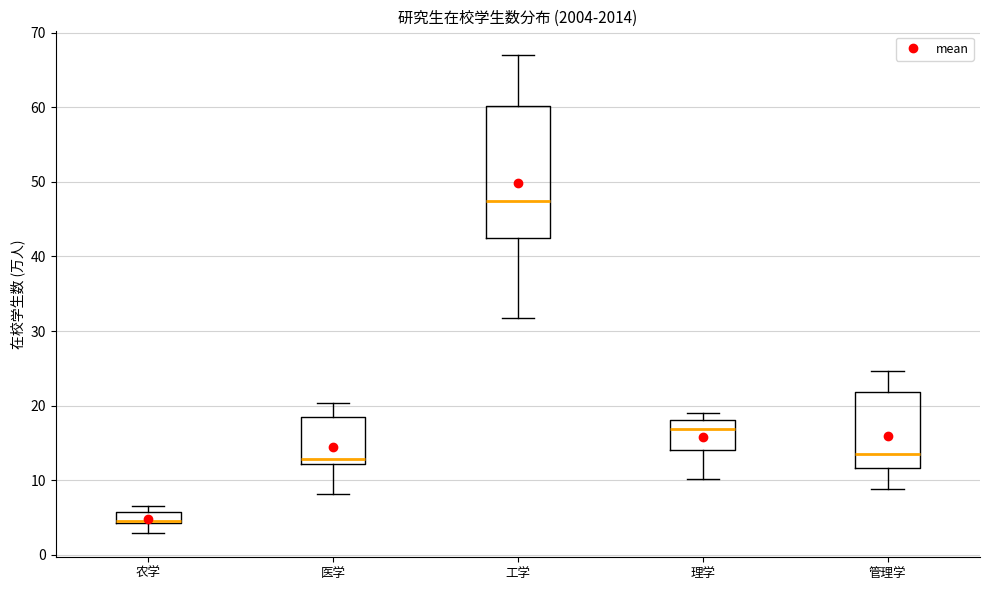

Where does the lower whisker of the box for 医学 end on the y-axis? The values are not printed on the chart, so give them approximately, as read against the axis.

8